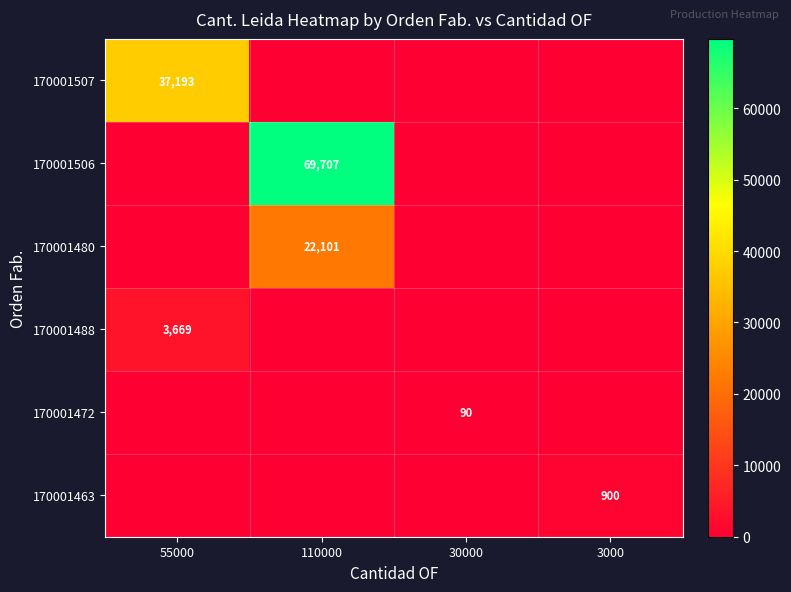

The value of 170001472 at 30000 is 90. True or false?

True